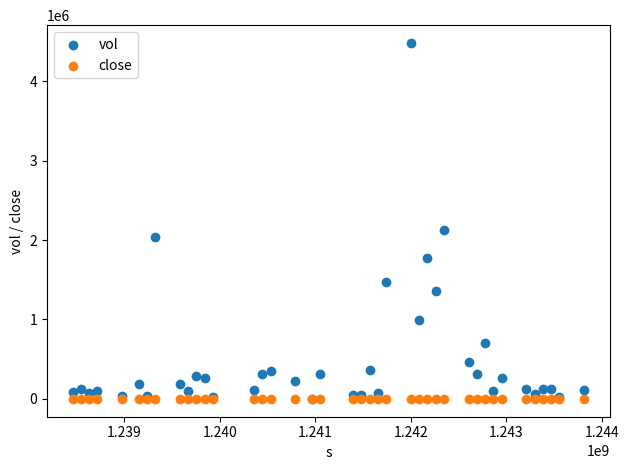

In the vol series, what Y value is closest to 2241550?

2129900.0